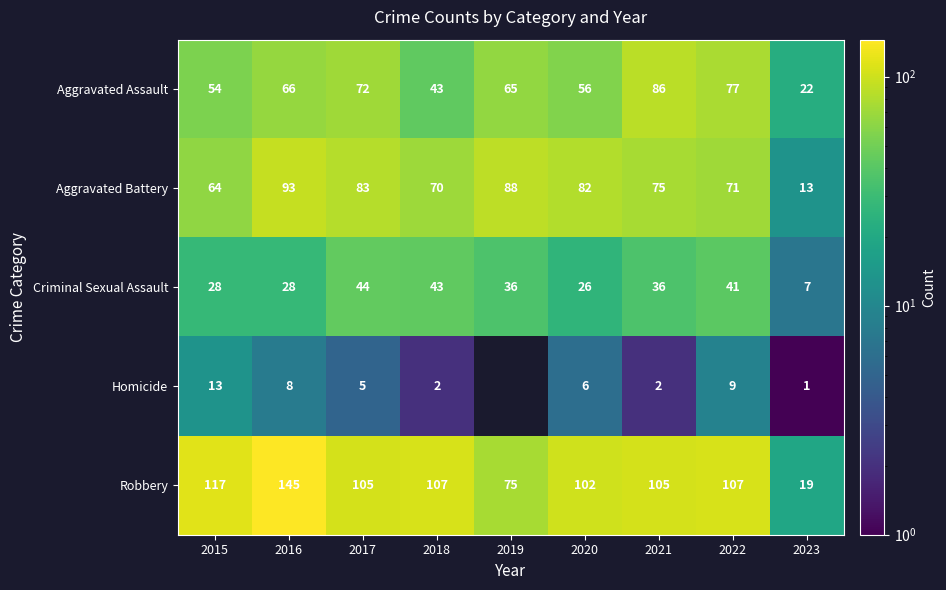

Is it true that Homicide equals 21.3 at 2015?

False